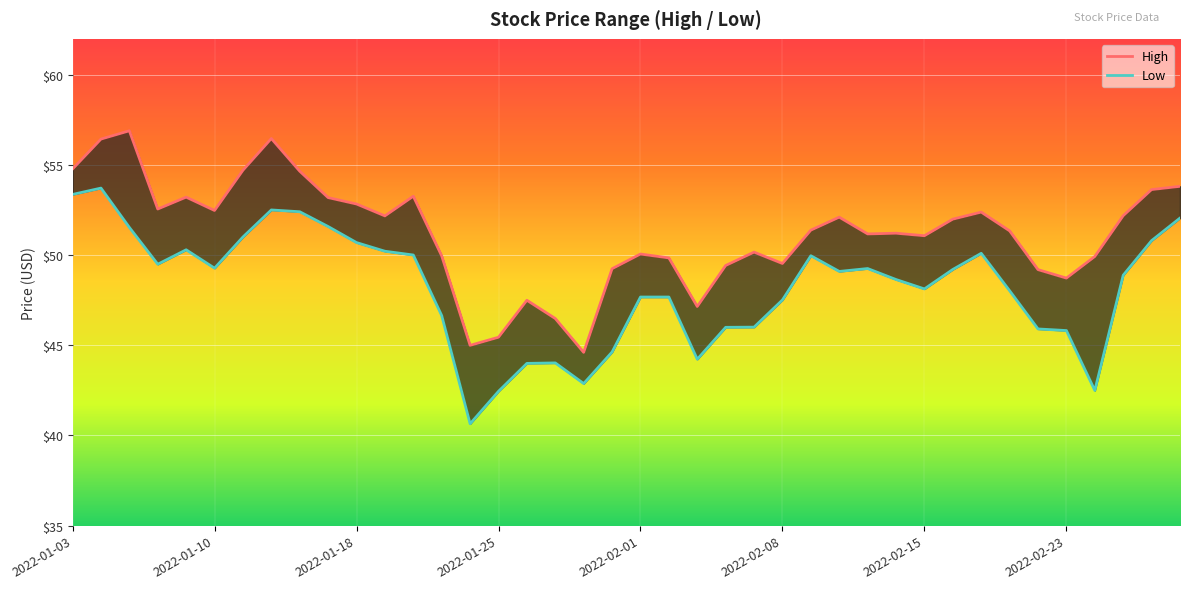

True or false: High and Low cross at least once.

False